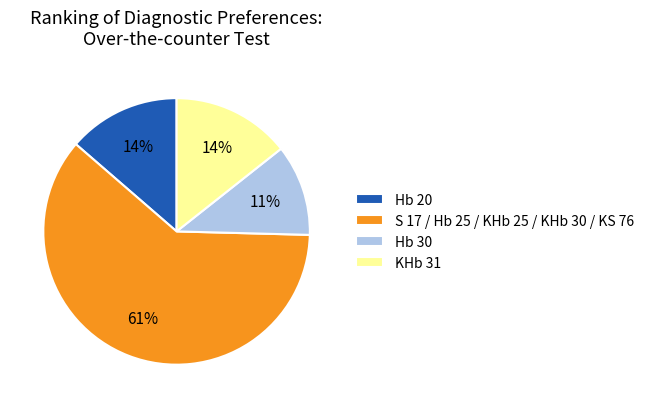

The Hb 20 slice represents 27% of the pie. True or false?

False